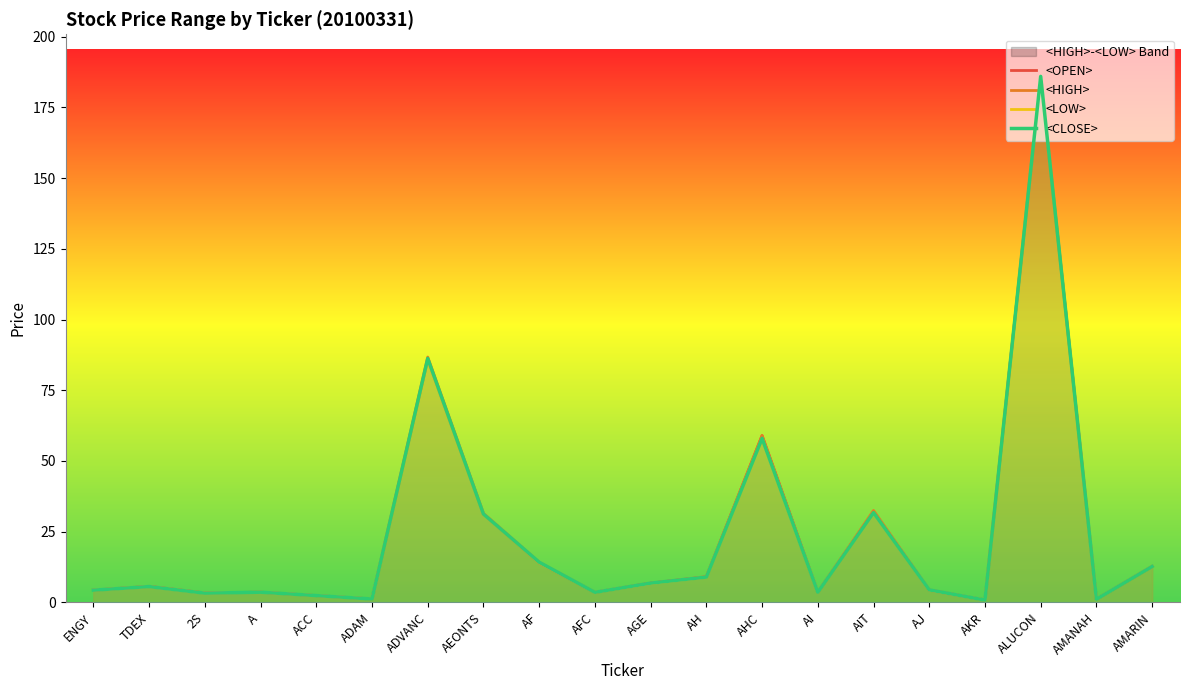

How many lines are shown in the chart?

4